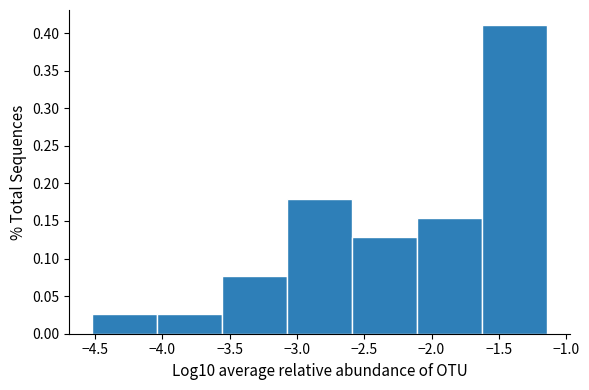

Reading left to right, list every bar in this chart as the range it spans on the x-axis followed by its height. Neither the bar edges nor the heights are printed on the chart, so give them approximately, as read against the axes.

-4.50 to -4.05: 0.025
-4.05 to -3.55: 0.025
-3.55 to -3.05: 0.075
-3.05 to -2.60: 0.180
-2.60 to -2.10: 0.130
-2.10 to -1.60: 0.155
-1.60 to -1.15: 0.410